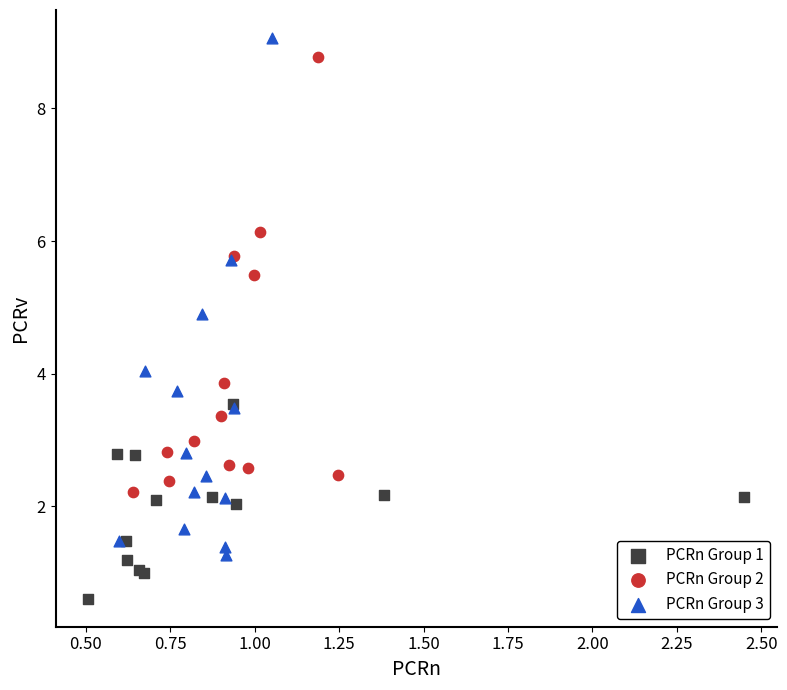

What are all the series names shown in the legend?

PCRn Group 1, PCRn Group 2, PCRn Group 3